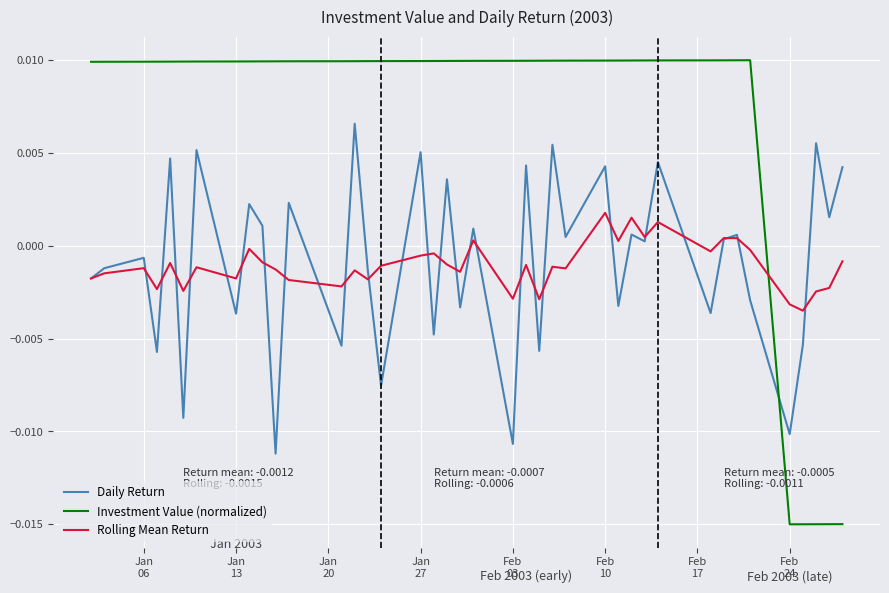

True or false: Rolling Mean Return and Daily Return cross at least once.

True